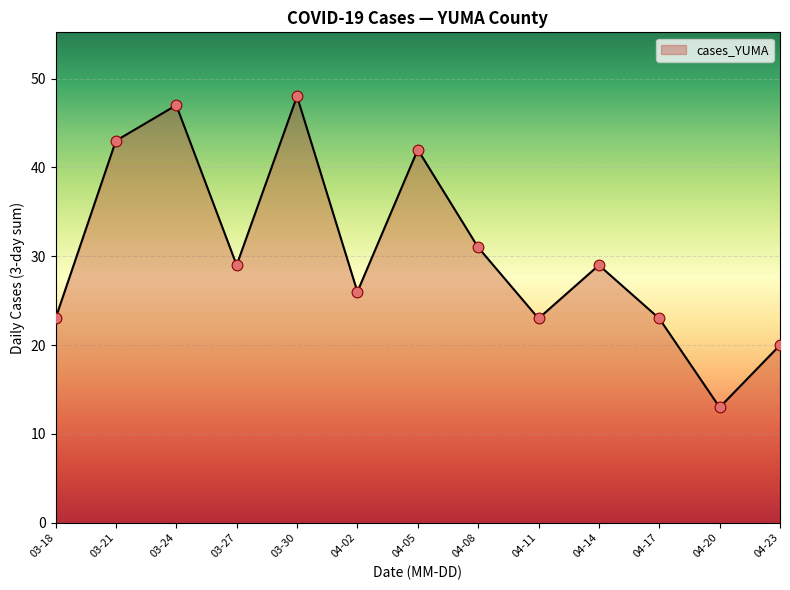

Approximately how many times larger is the value at 04-05 compared to 04-20?

3.2